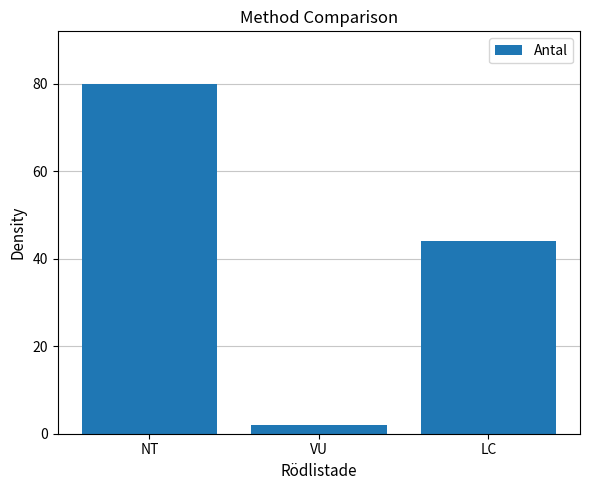

What is the label of the 3rd bar from the left?

LC